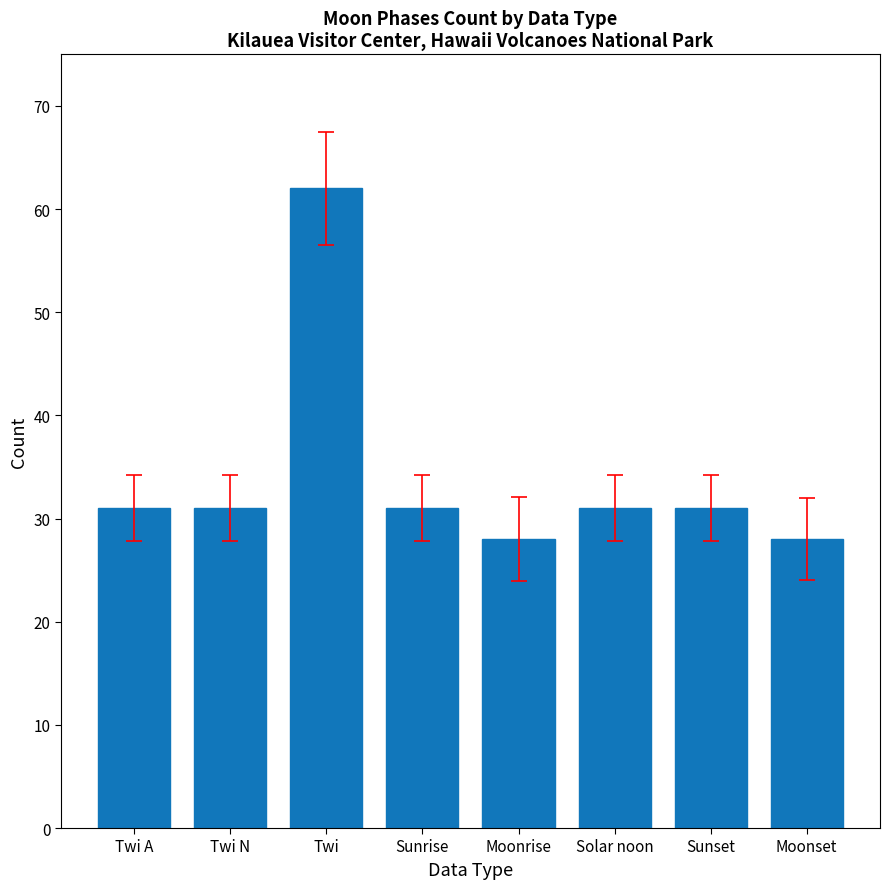

What is the label of the 1st bar from the right?

Moonset